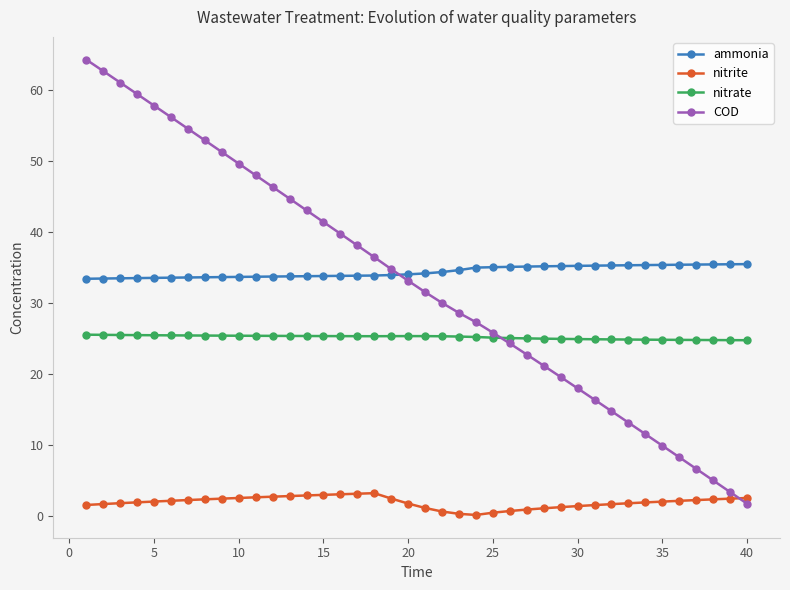

Which series has the widest spread of values?

COD